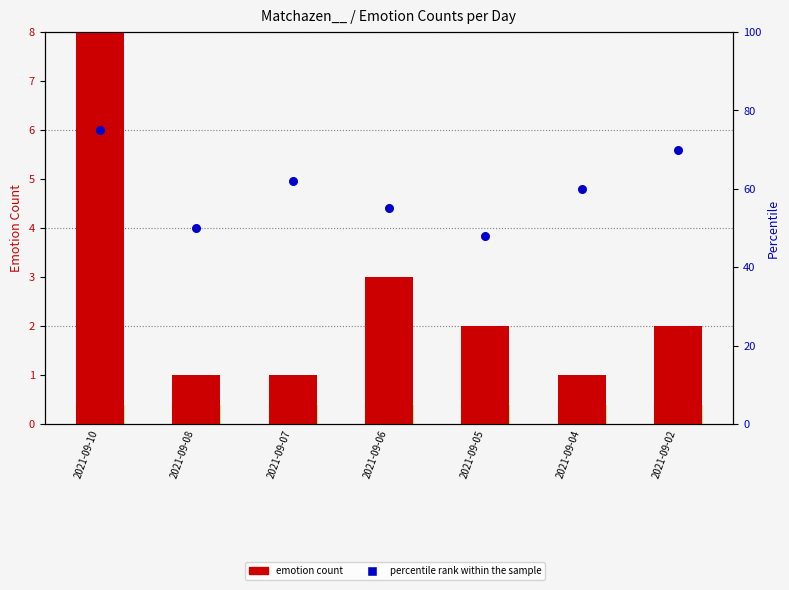

What is the total value across all series at 2021-09-06?

58